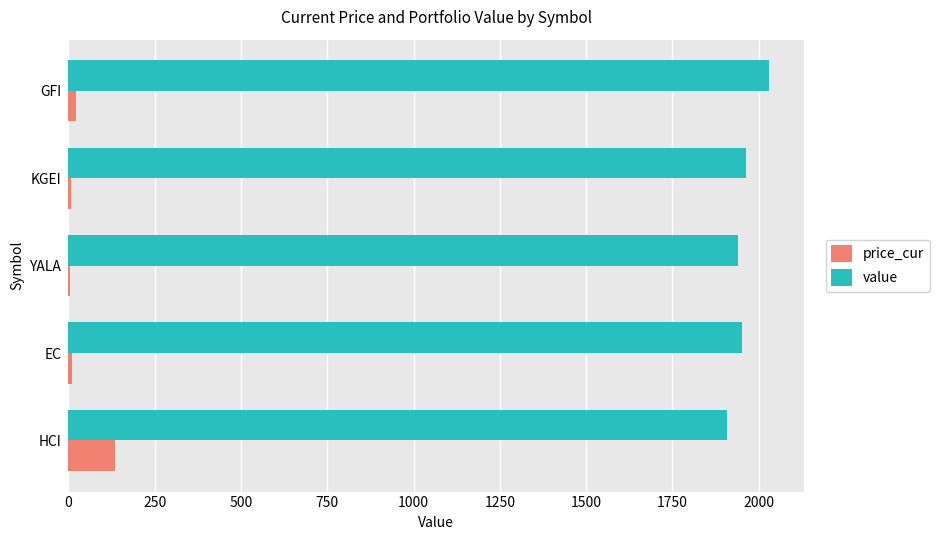

True or false: value has a value of 1962.9 at KGEI.

True